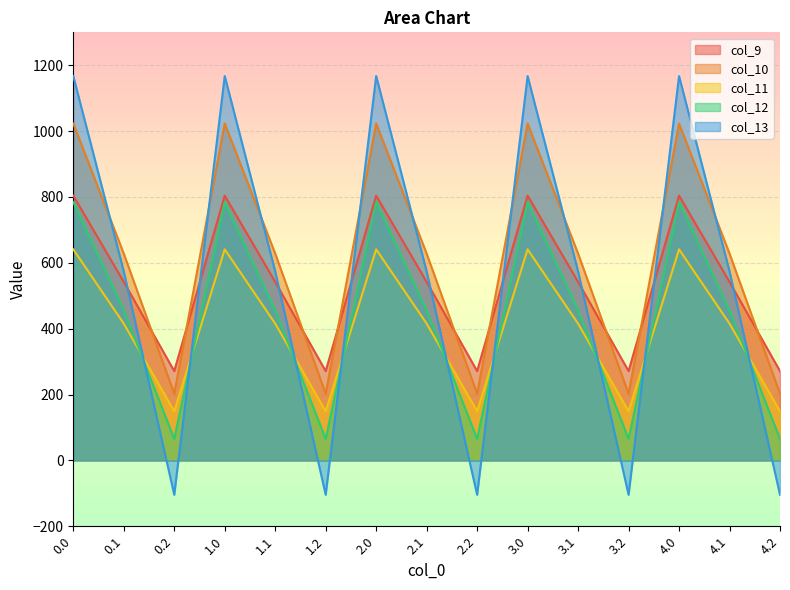

What is the label of the 6th point from the left?

1.2